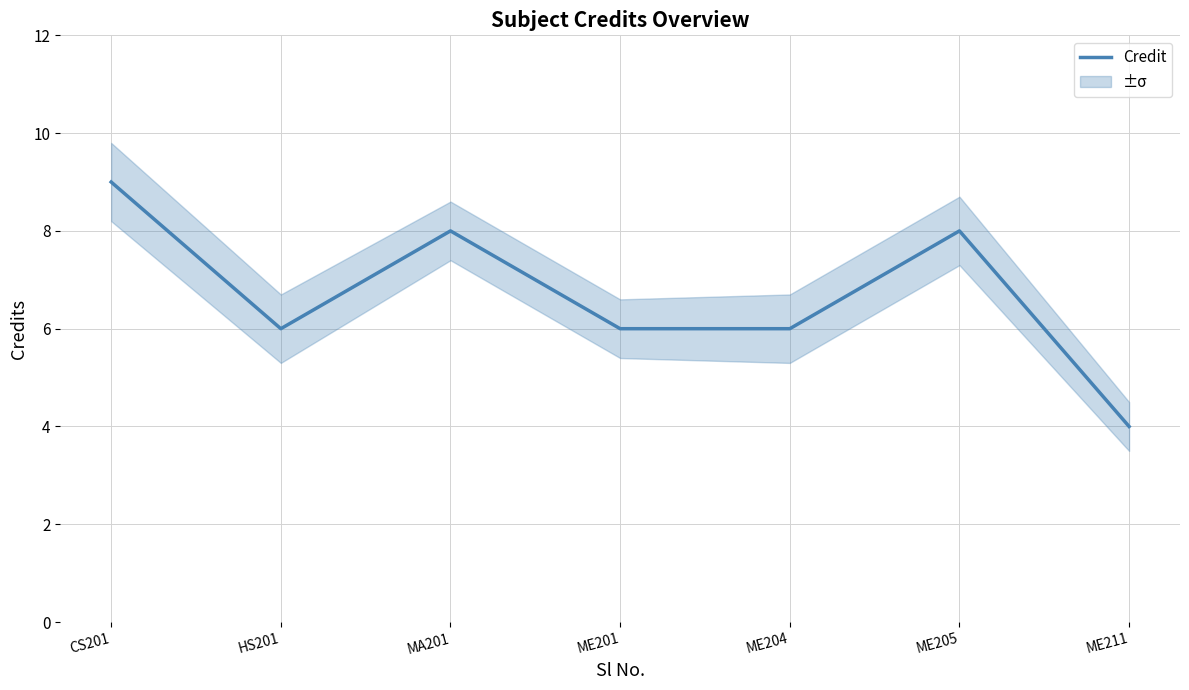

Which has a higher value, HS201 or MA201?

MA201